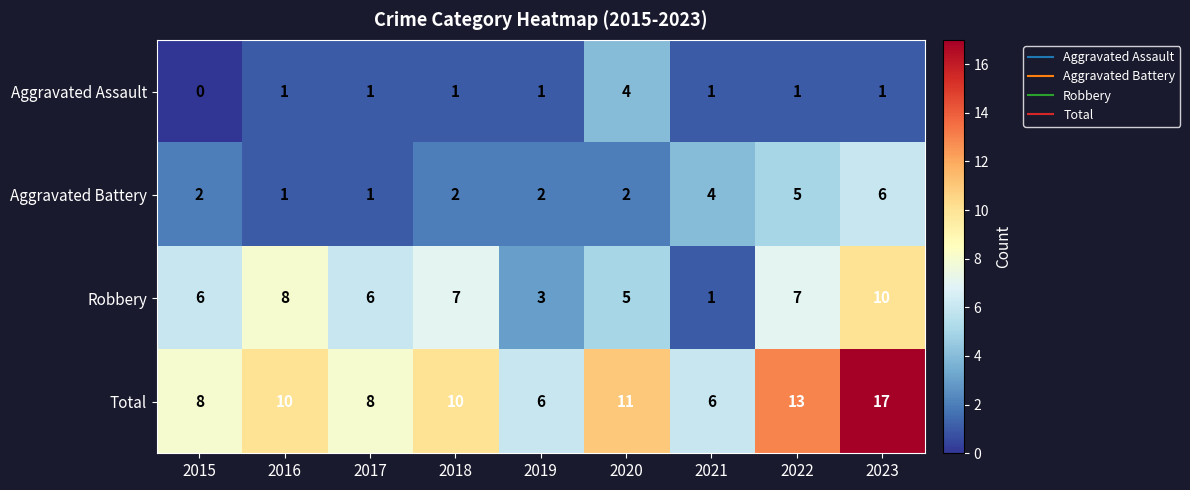

At which category does the chart reach its peak across all series?

2023